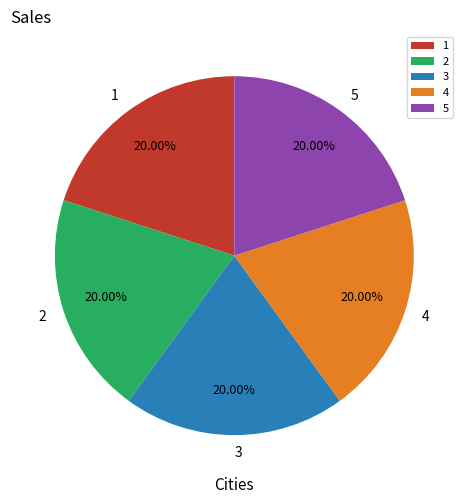

Does 5 account for over 50% of the chart?

No